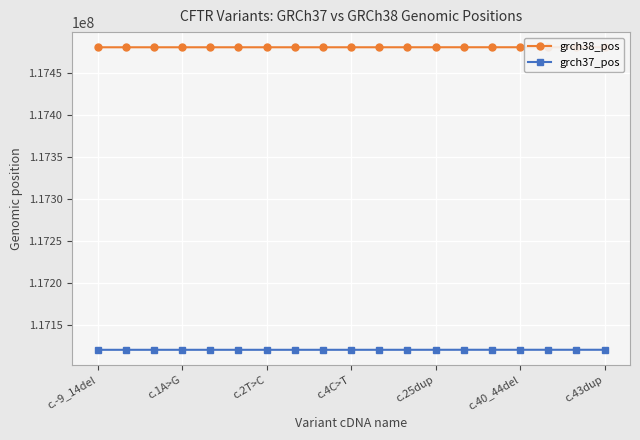

Rank the series by their average value, from highest to lowest.

grch38_pos, grch37_pos